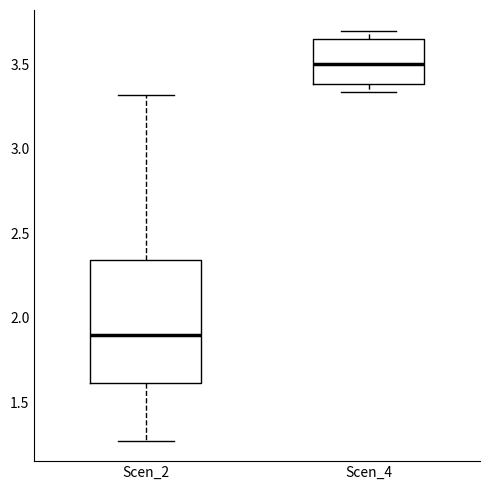

Which box's median line is the highest?

Scen_4